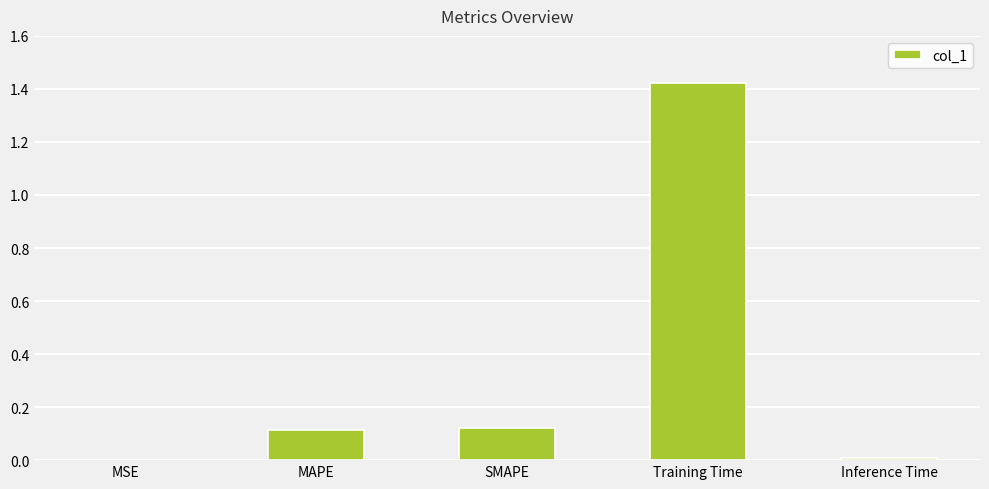

What is the sum of all values?

1.7